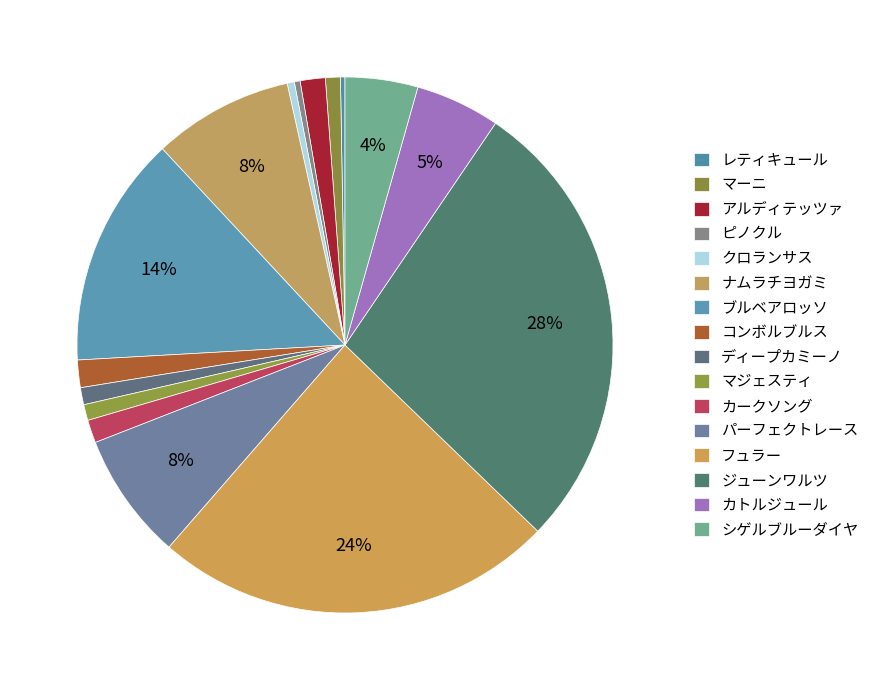

What is the total percentage of ディープカミーノ and ジューンワルツ?

28.8%